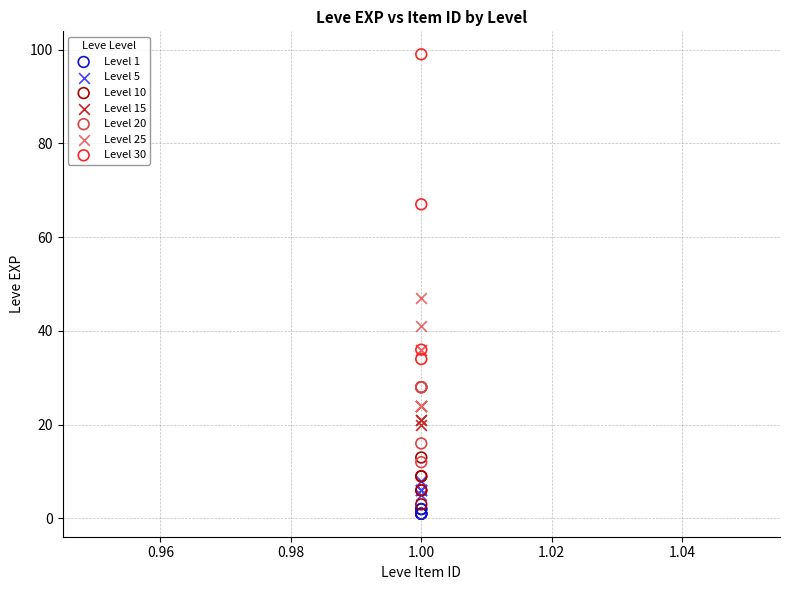

Which series reaches the minimum Y coordinate?

Level 1